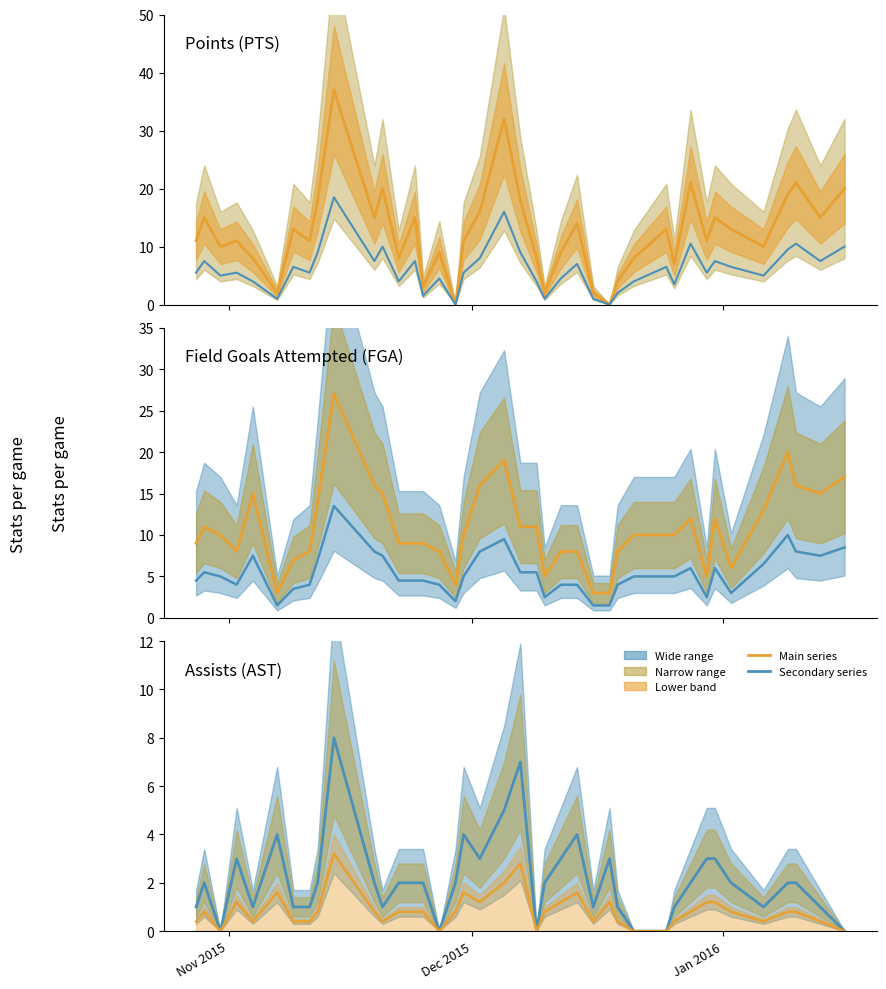

Does the chart display data point markers on the line(s)?

No